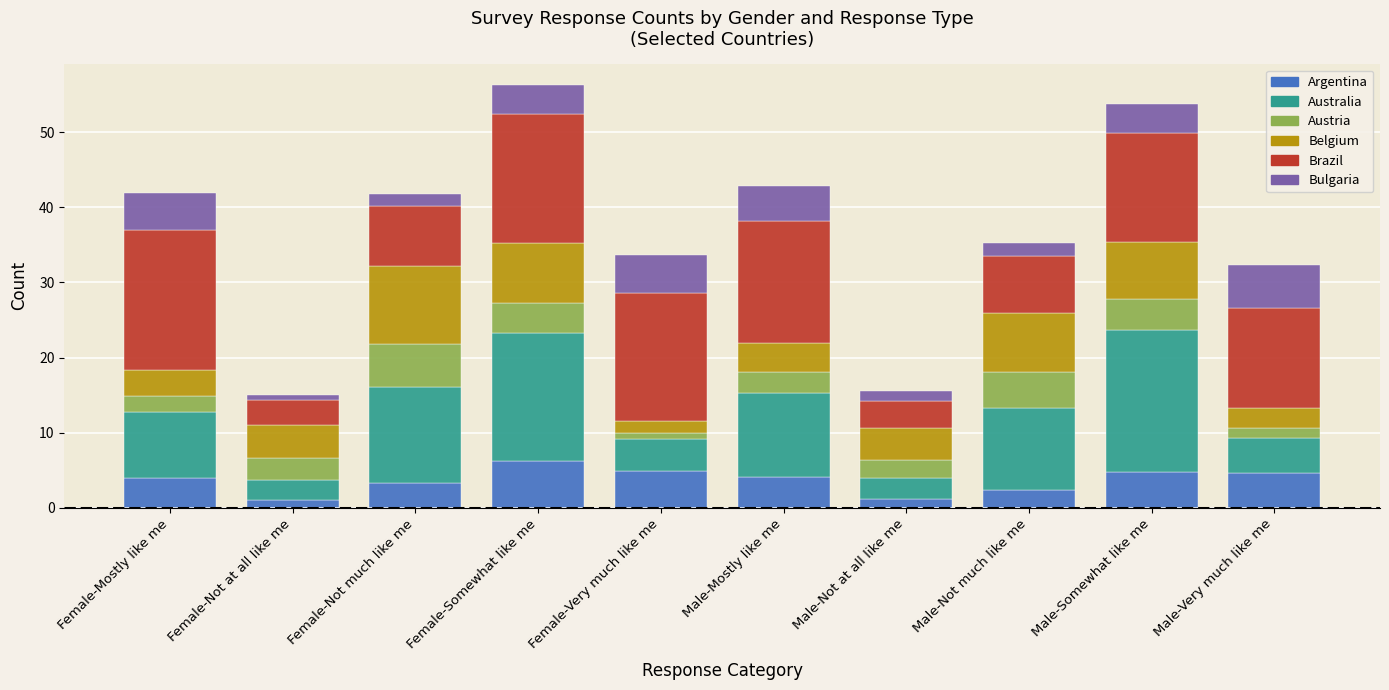

Are the bars grouped side by side (vs. stacked)?

No